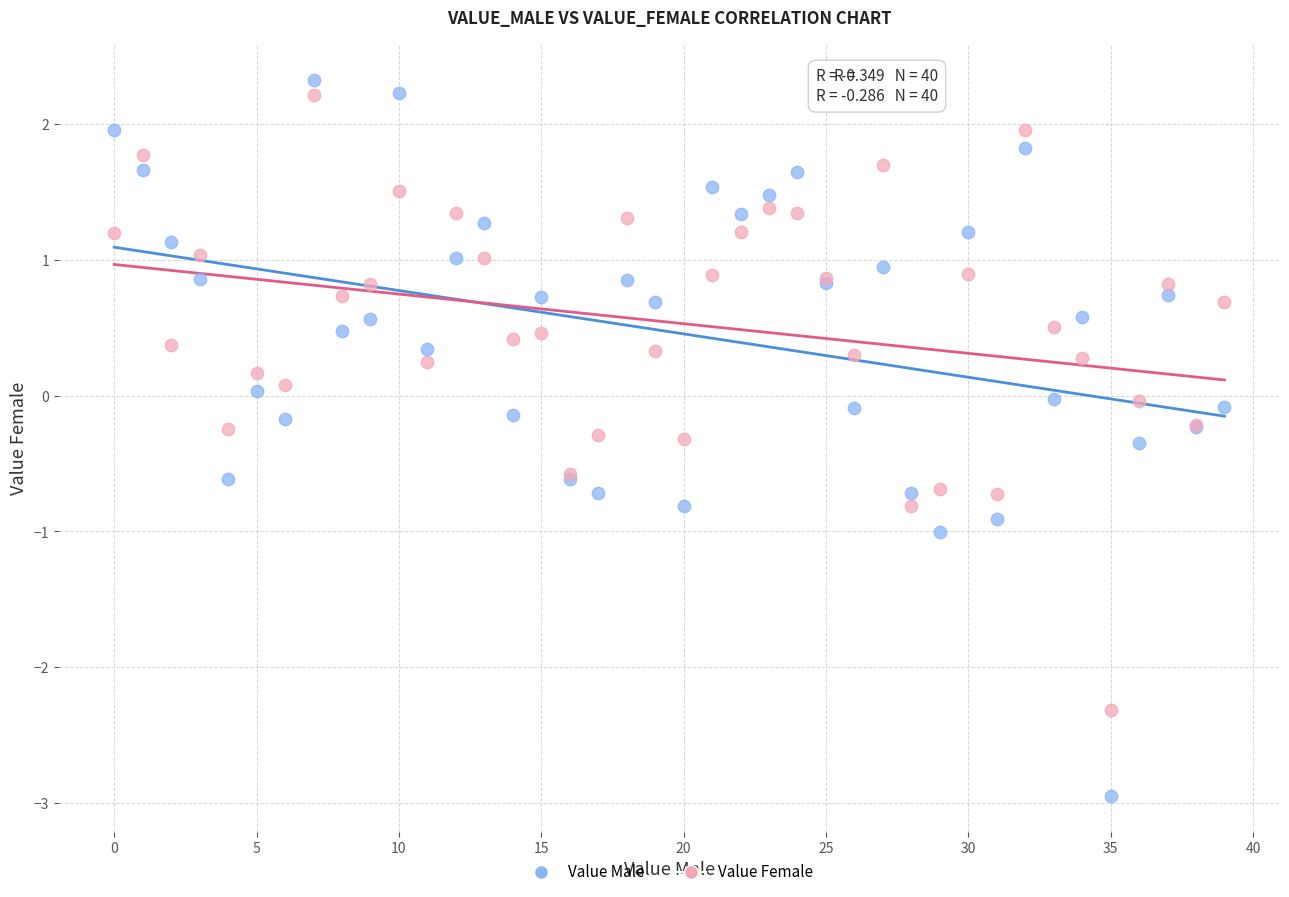

What are all the series names shown in the legend?

Value Male, Value Female